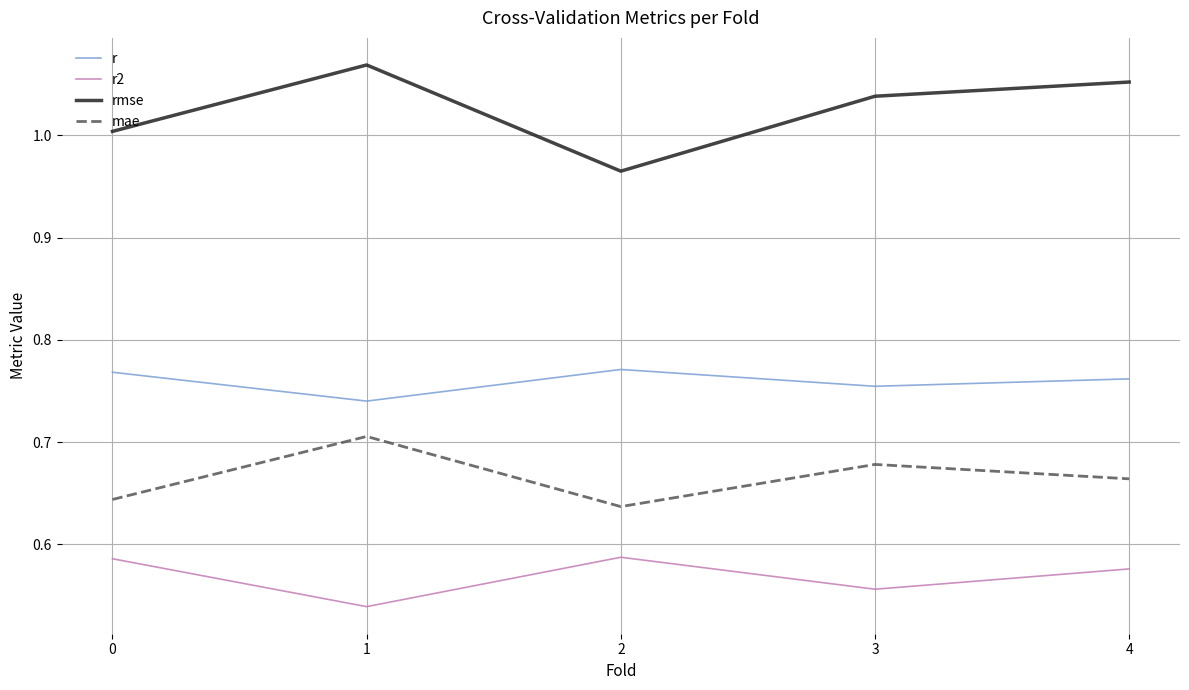

How many lines are shown in the chart?

4